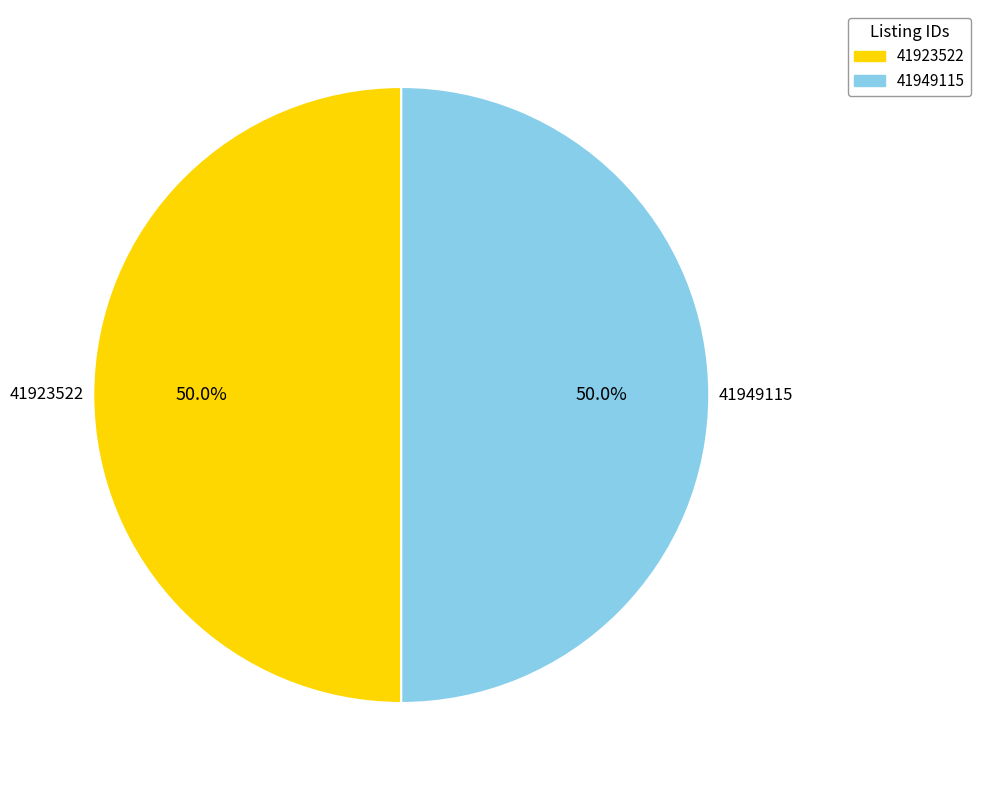

Combined, what portion of the pie is 41949115 and 41923522?

100.0%